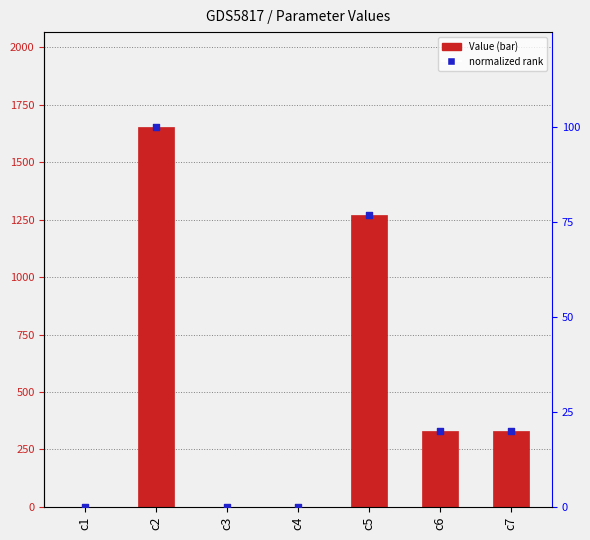

What are all the series names shown in the legend?

Value, normalized rank